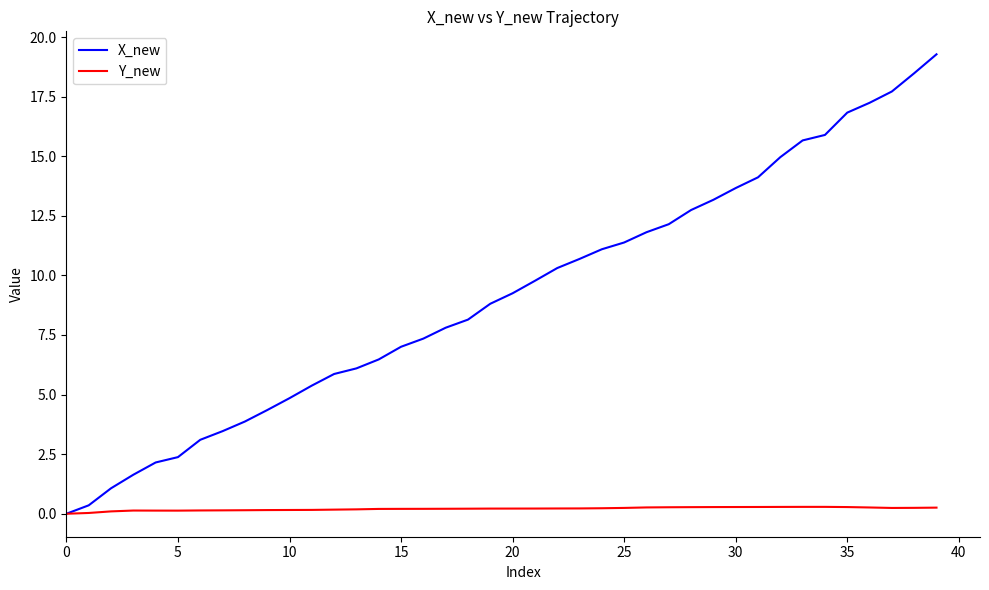

Count the number of data series in this chart.

2